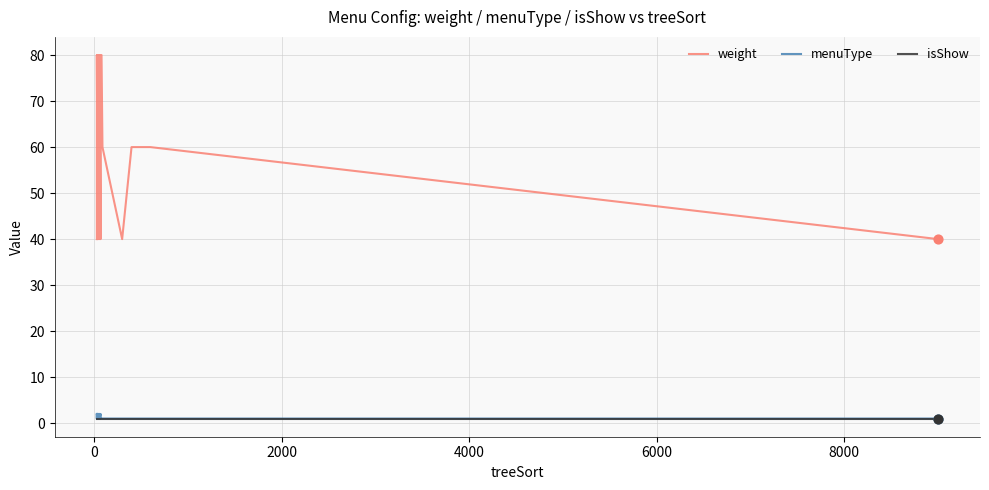

At how many categories does at least one series exceed 40?

31